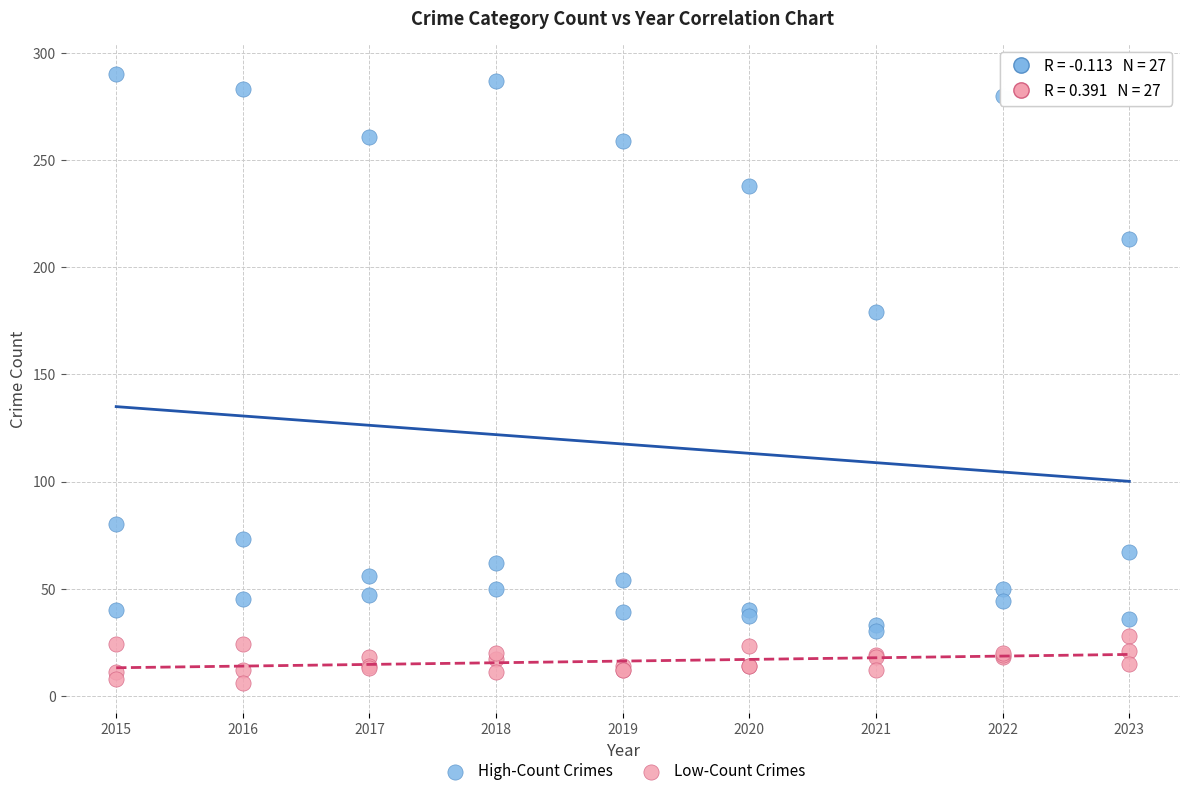

Which series has the widest spread of Y values?

High-Count Crimes